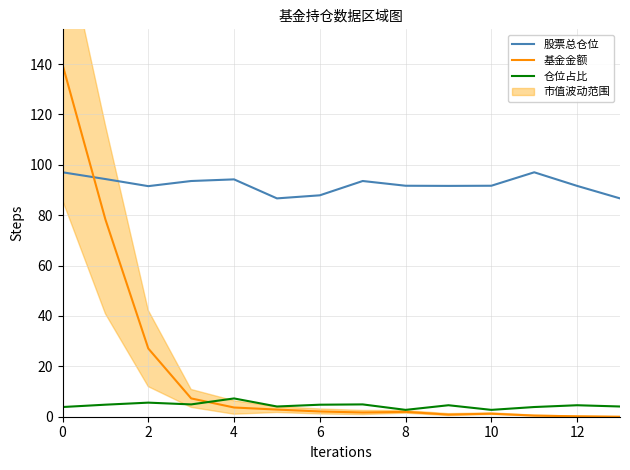

What is the difference between the maximum and minimum values in the 股票总仓位 series?

10.4